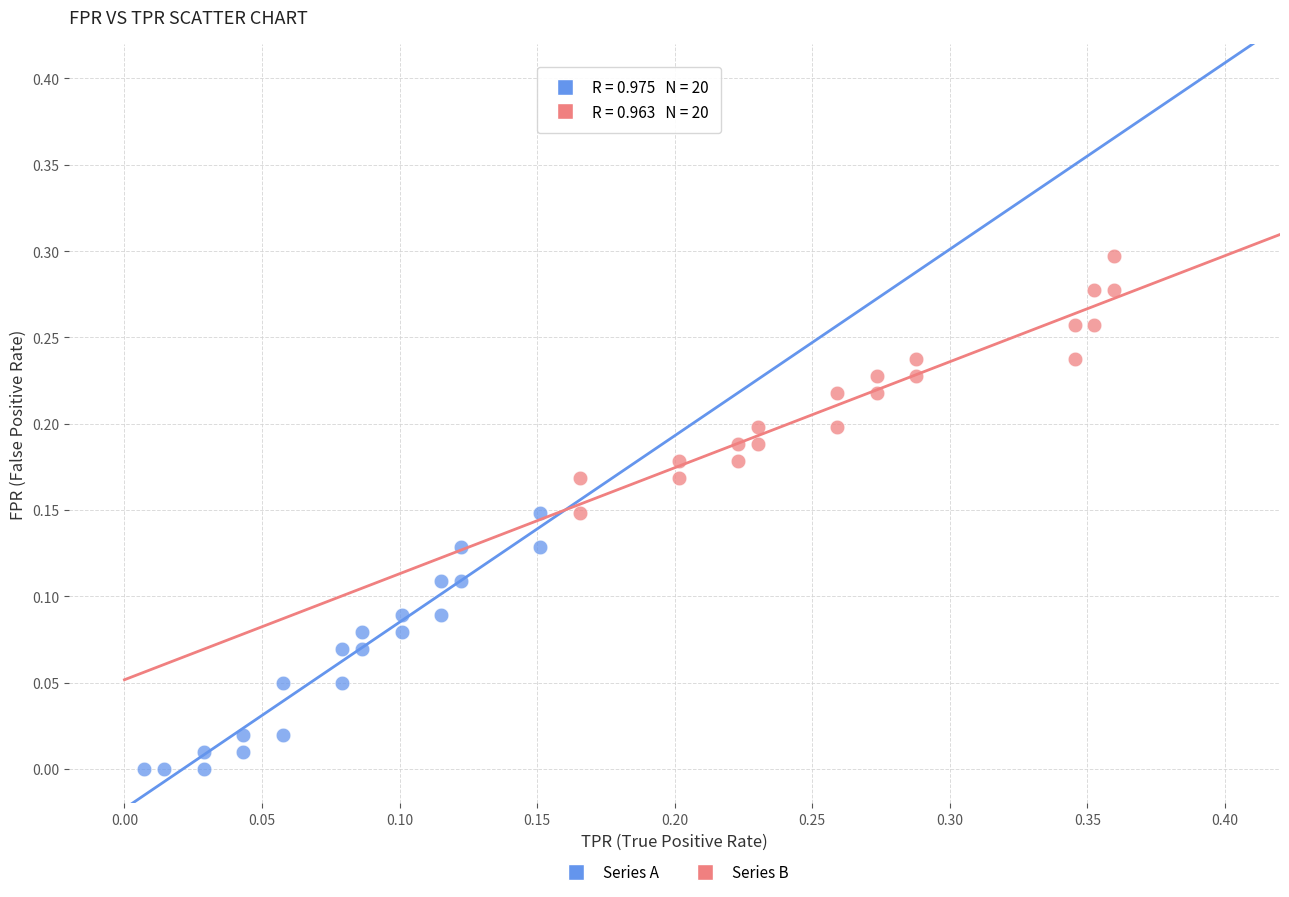

Which series contains the lowest Y value?

Series A